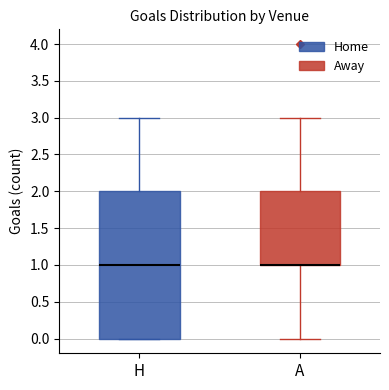

Where is the upper edge of the box for A on the y-axis? The values are not printed on the chart, so give them approximately, as read against the axis.

2